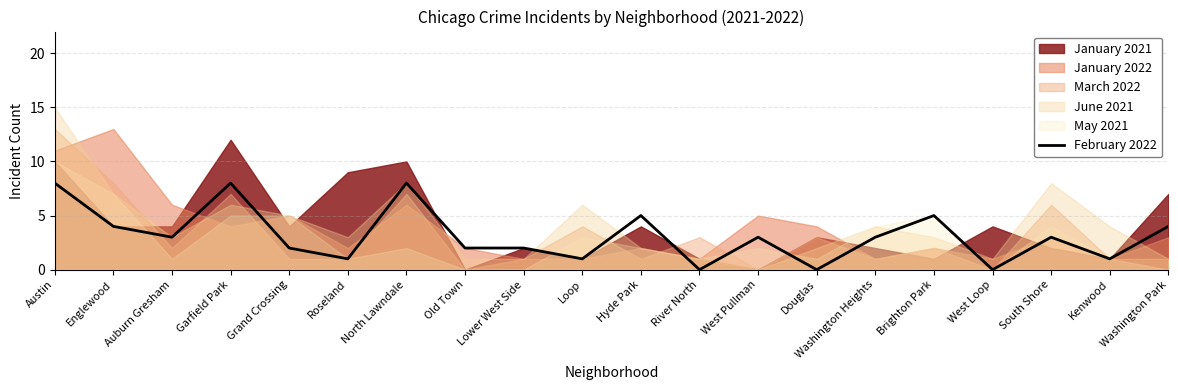

At which category does the chart reach its peak across all series?

Austin